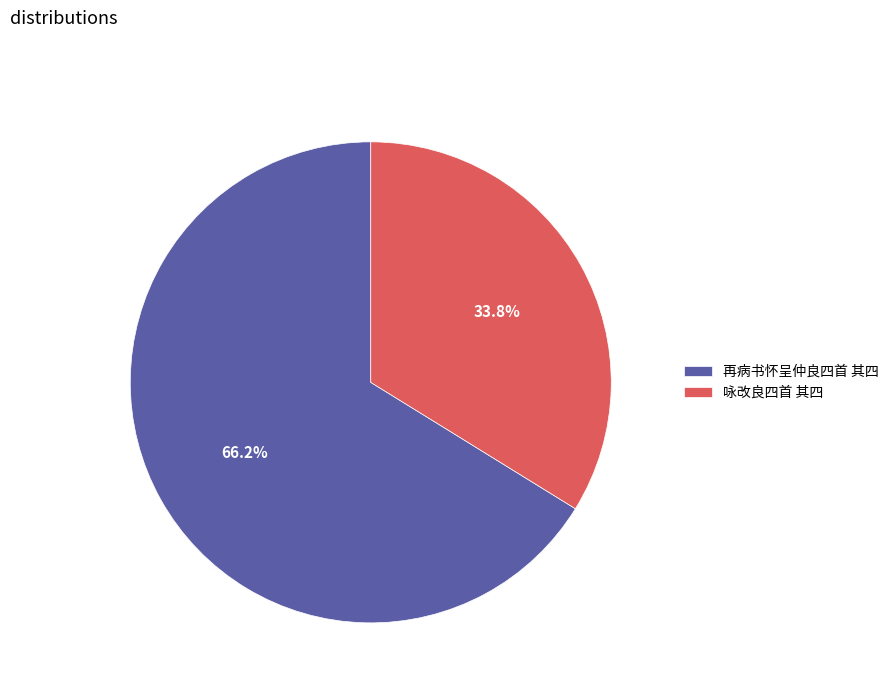

To the nearest percent, what is the average slice percentage?

50%